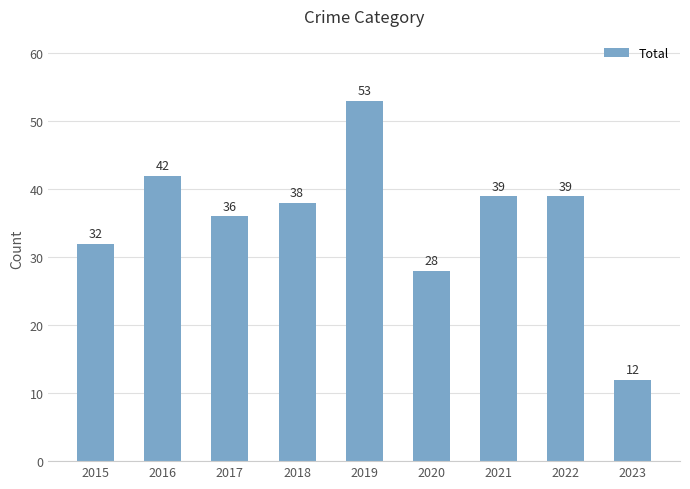

True or false: the data shows 28 at 2020.

True